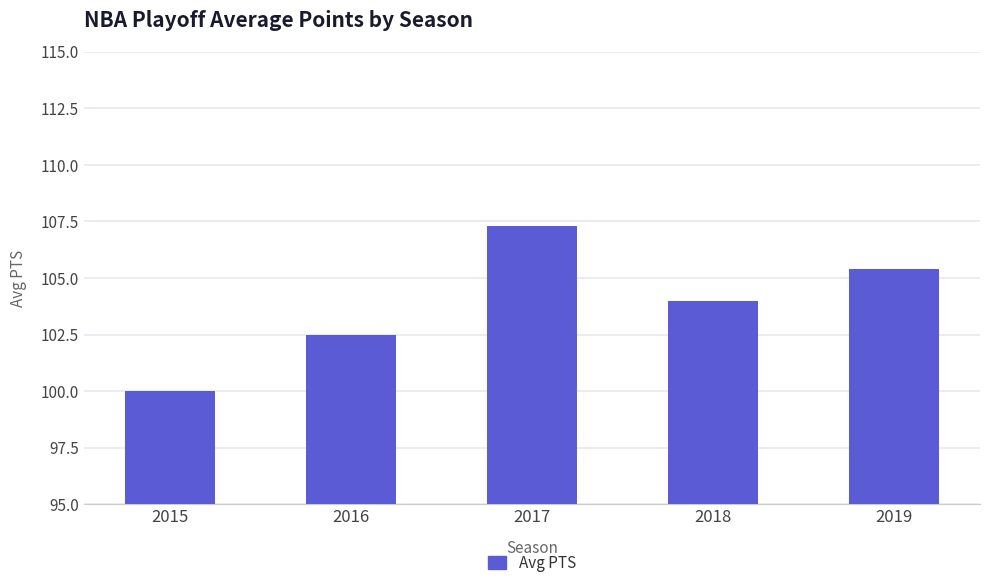

Reading left to right, extract all data points from this chart.

2015=100.0	2016=102.5	2017=107.3	2018=104.0	2019=105.4